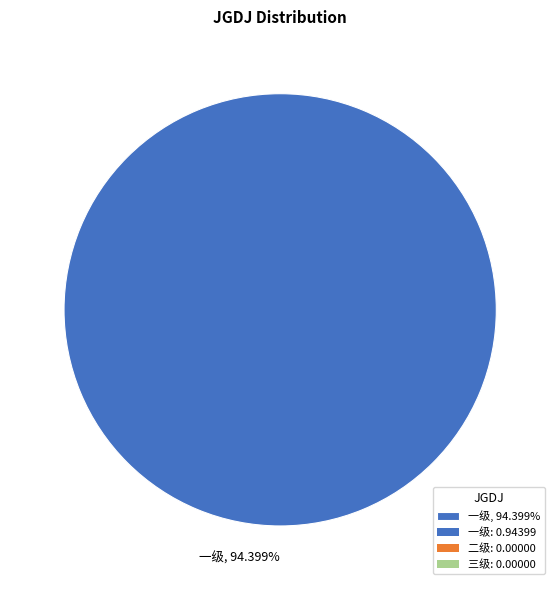

To the nearest percent, what is the average slice percentage?

33%